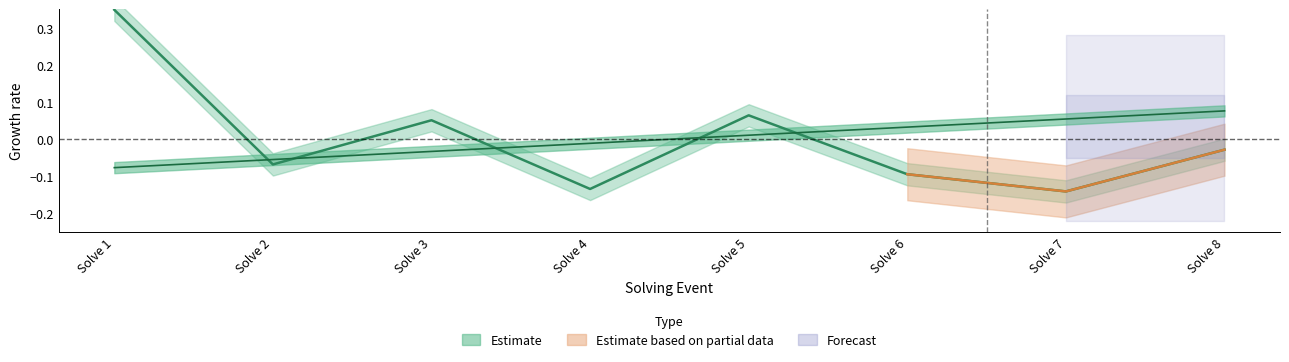

What is the difference between the second highest and second lowest values in the solving_id series?

0.1